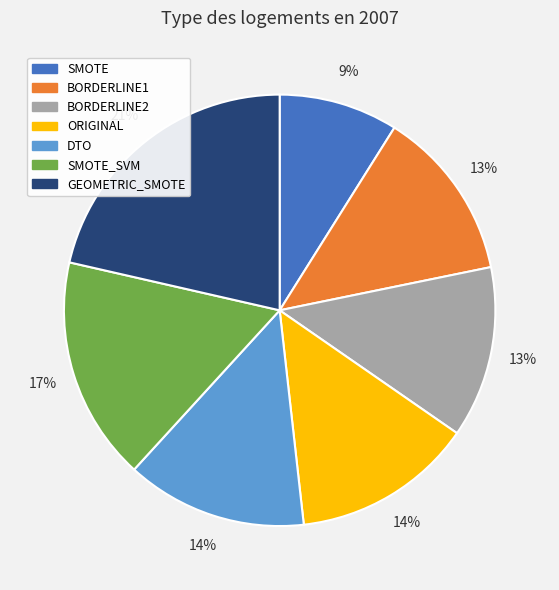

Does BORDERLINE2 account for over 50% of the chart?

No